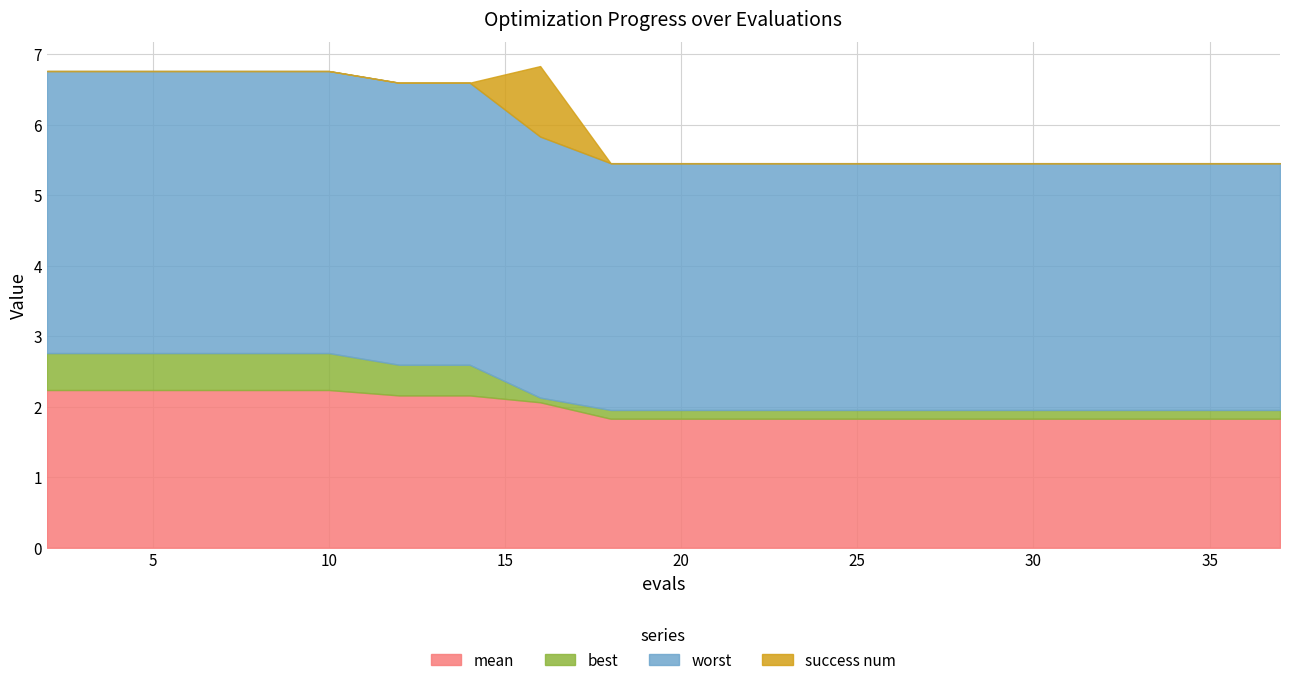

Which has a higher value, 8 or 32?

8